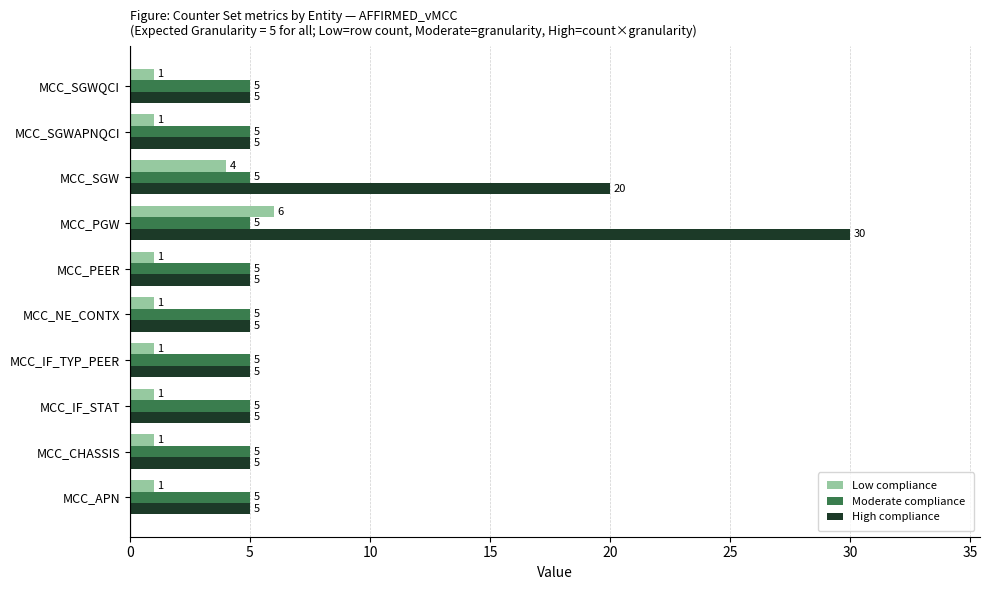

Is it true that Moderate compliance equals 8 at MCC_PGW?

False